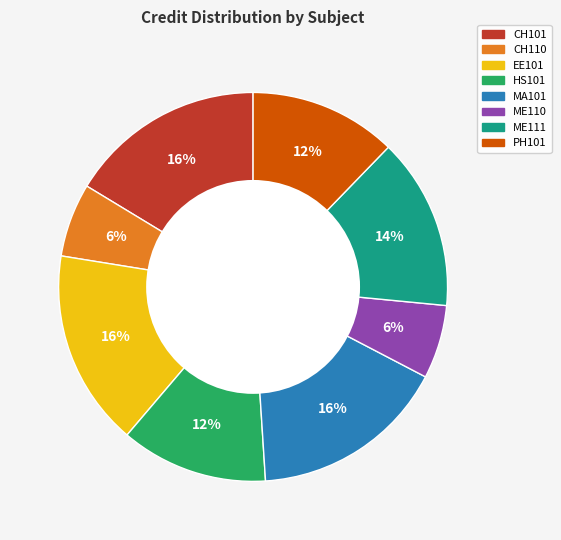

Is CH110 the majority of the pie?

No